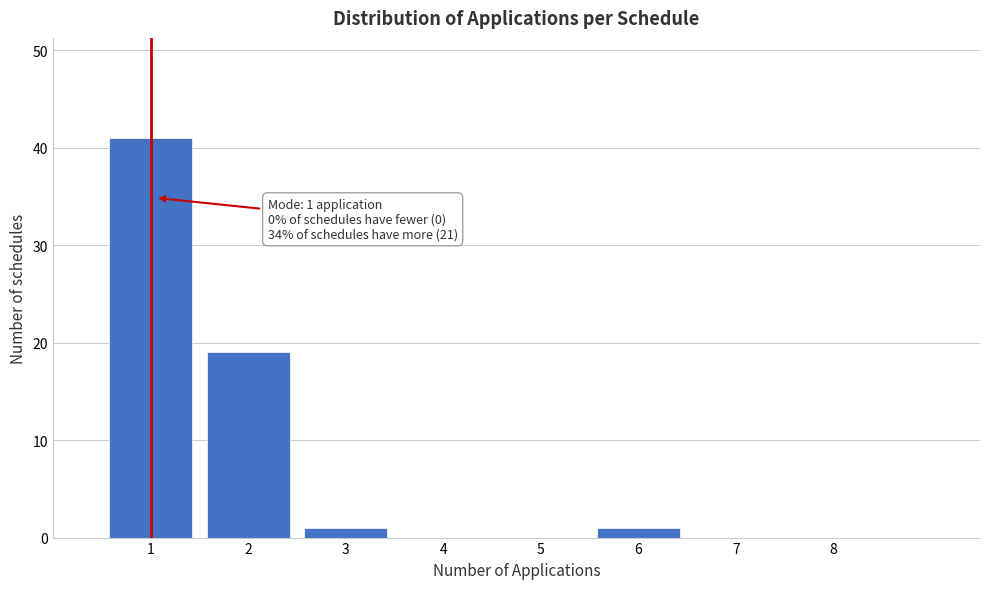

Over which range of the x-axis is the bar tallest?

0.5 to 1.5